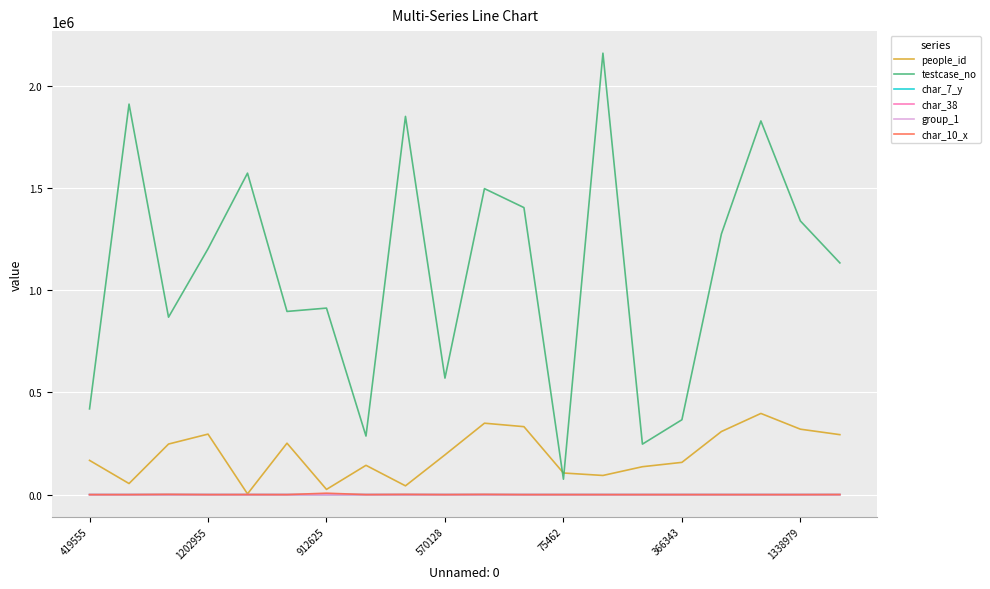

Which series has the largest range (max minus min)?

testcase_no